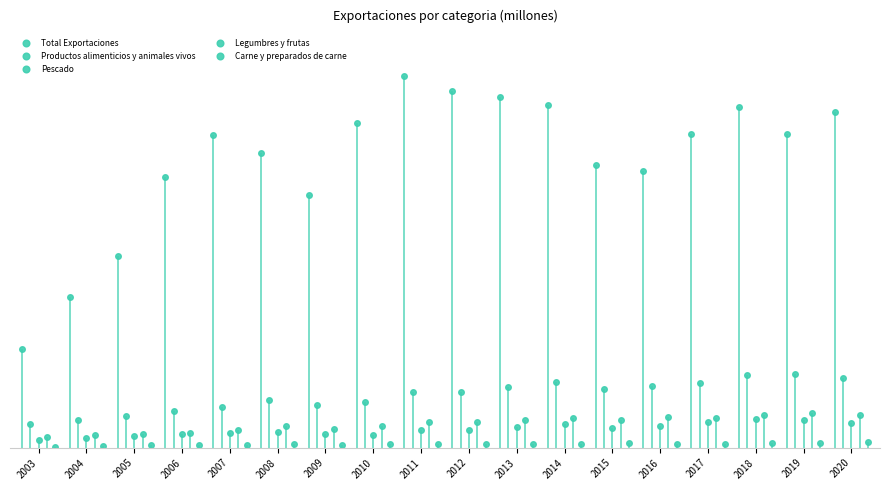

Which series has the widest spread of values?

Total Exportaciones